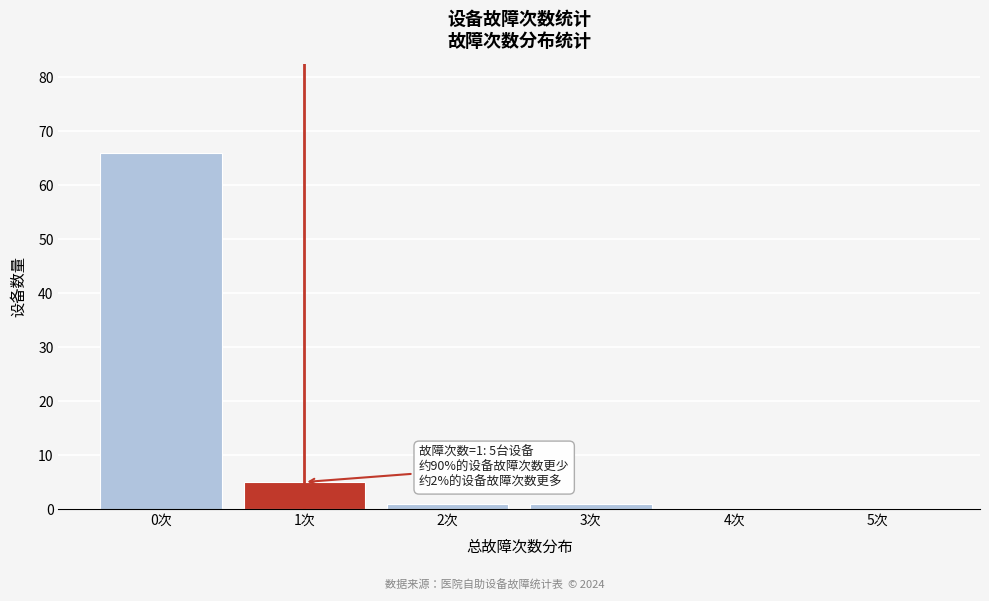

Reading left to right, transcribe all the data shown in this chart.

0次=66	1次=5	2次=1	3次=1	4次=0	5次=0